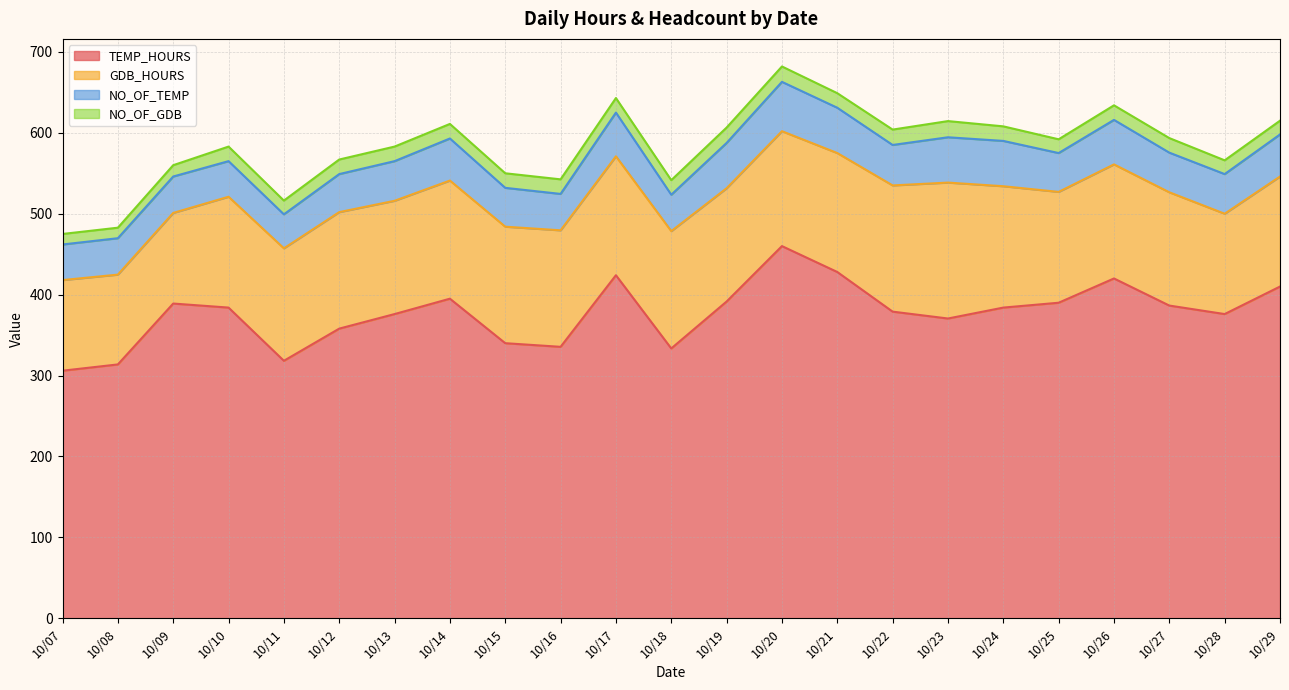

Where is GDB_HOURS nearest to the value 139?

10/11